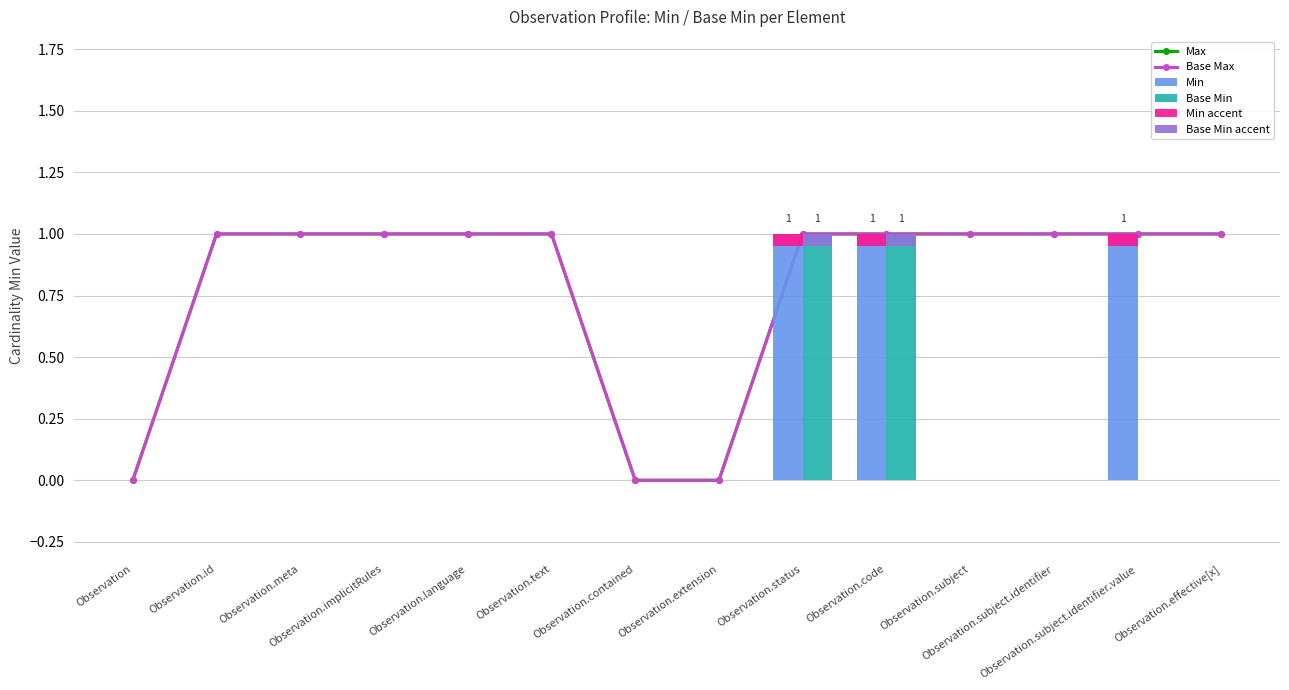

What is the spread (max minus min) of values at Observation.id?

1.0